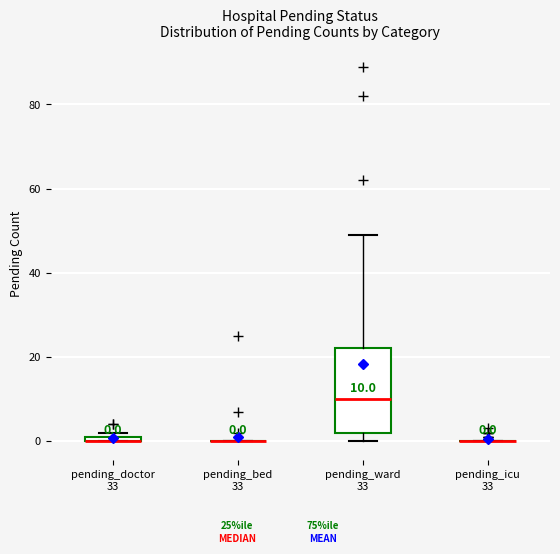

Which box is the tallest, from its lower edge to its upper edge?

pending_ward 33